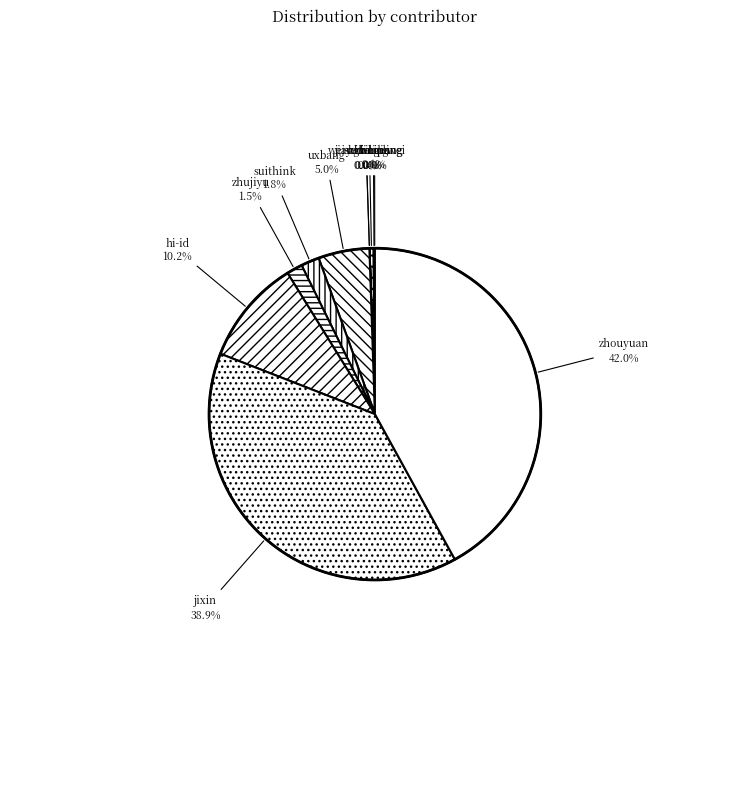

Do zhouyuan and zhujiyu together represent more than half of the pie?

No